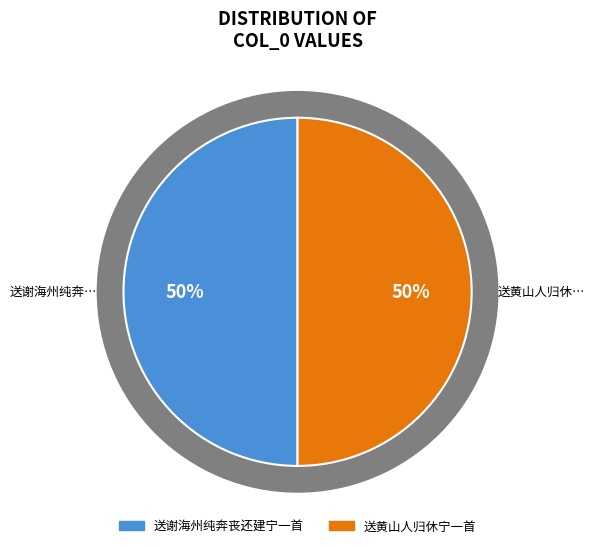

What percentage do 送谢海州纯奔丧还建宁一首 and 送黄山人归休宁一首 together represent?

100.0%